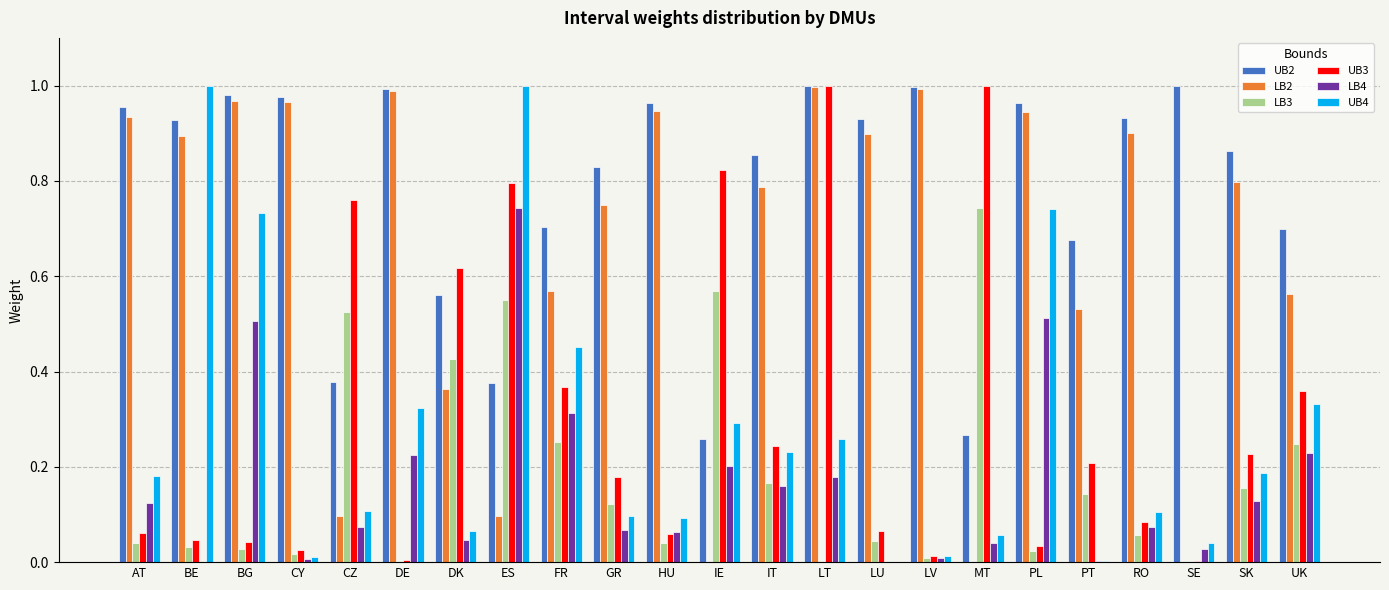

Are the bars grouped side by side (vs. stacked)?

Yes